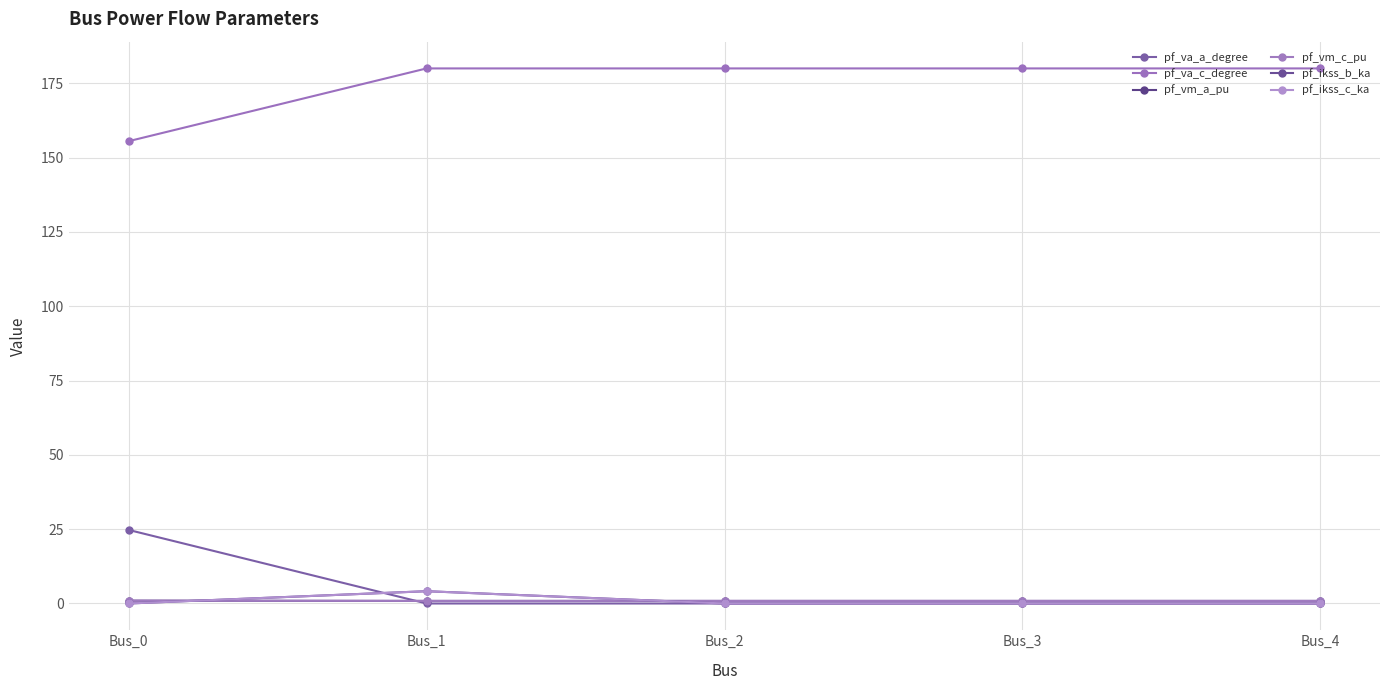

Is it true that pf_vm_c_pu equals 1.0 at Bus_0?

True